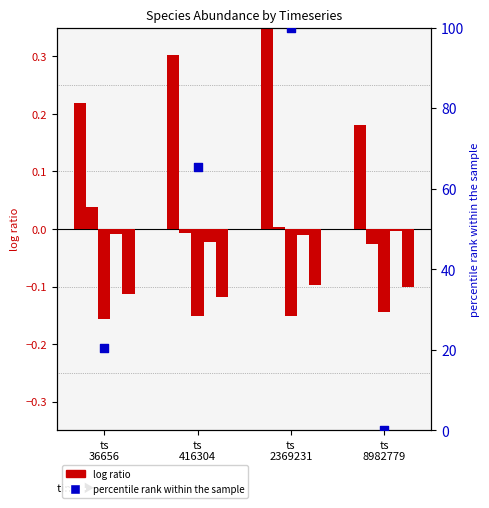

At how many categories does at least one series exceed 47?

2